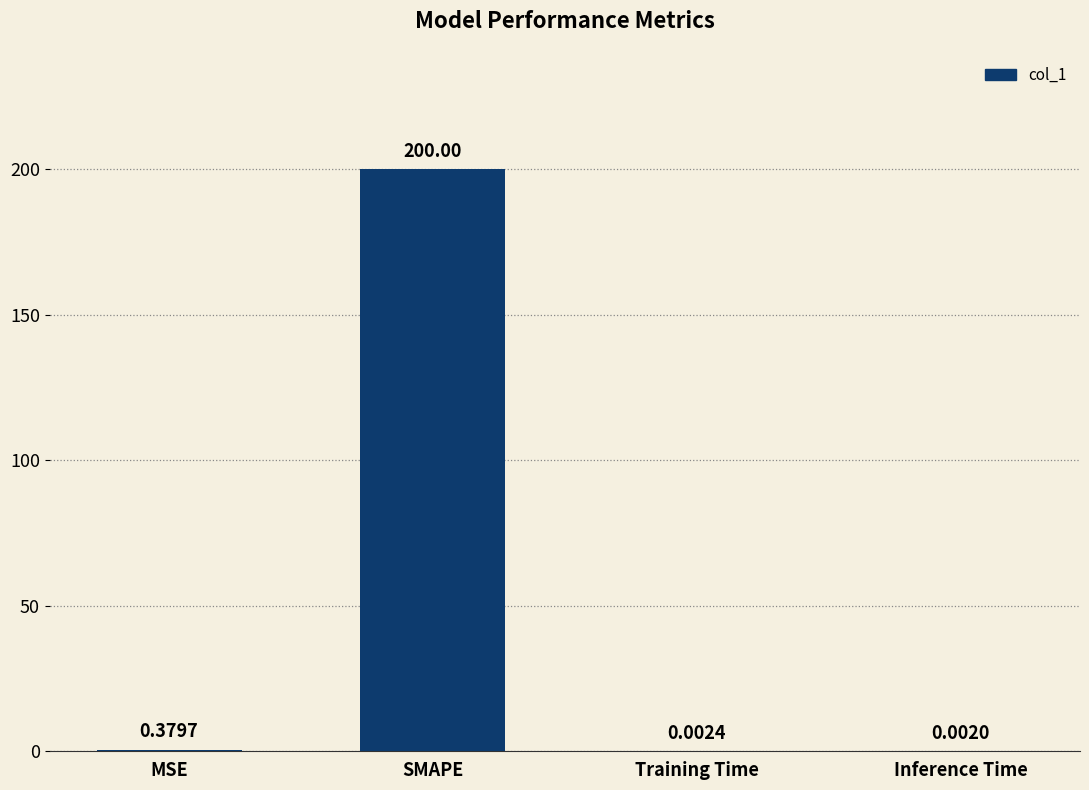

What is the sum of the values at SMAPE and MSE?

200.4